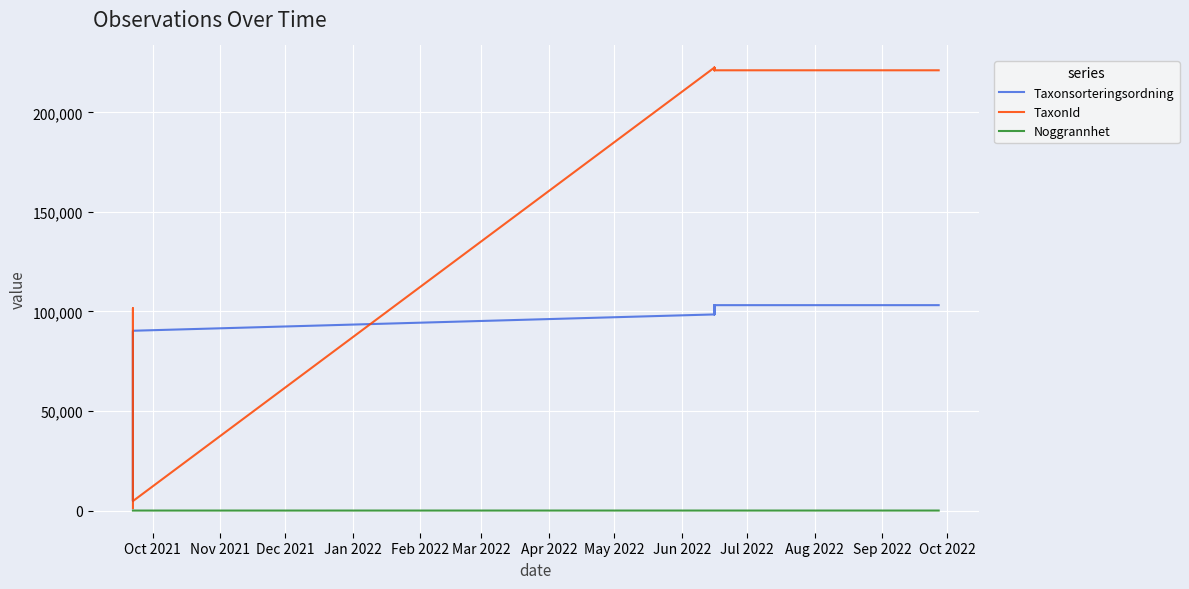

List the series in order of their peak value, lowest first.

Noggrannhet, Taxonsorteringsordning, TaxonId